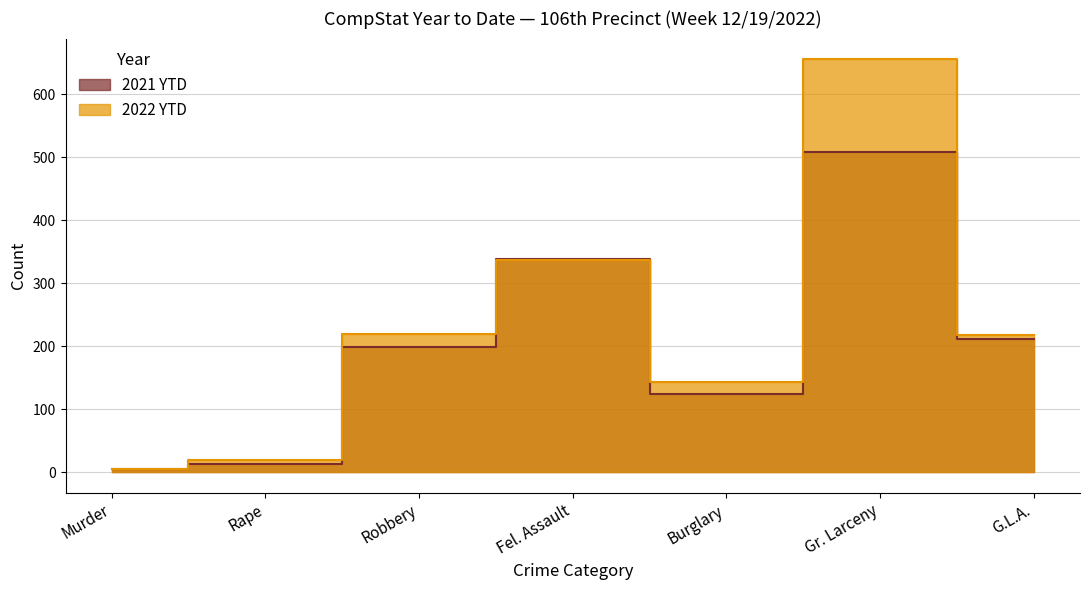

Between which two adjacent categories do 2022 YTD and 2021 YTD first intersect?

Robbery and Fel. Assault